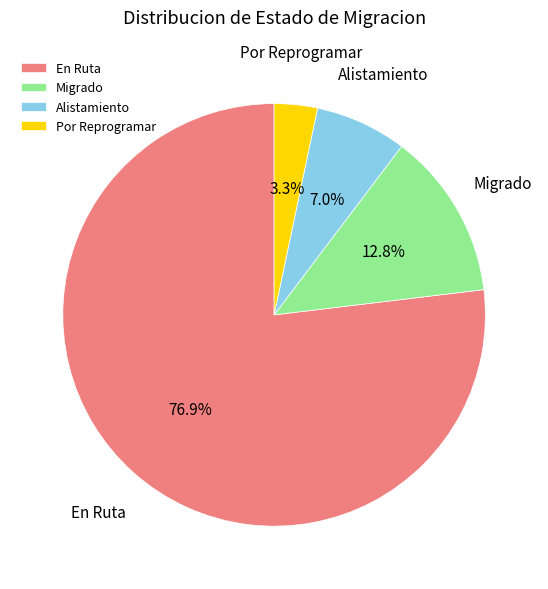

What percentage is the En Ruta slice, to the nearest percent?

77%